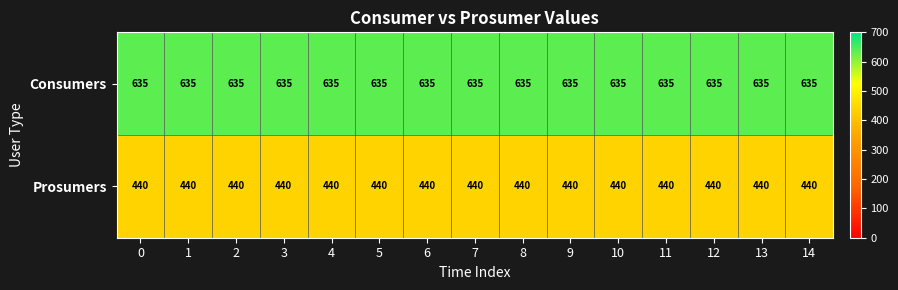

Which series has the largest total across all categories?

Consumers